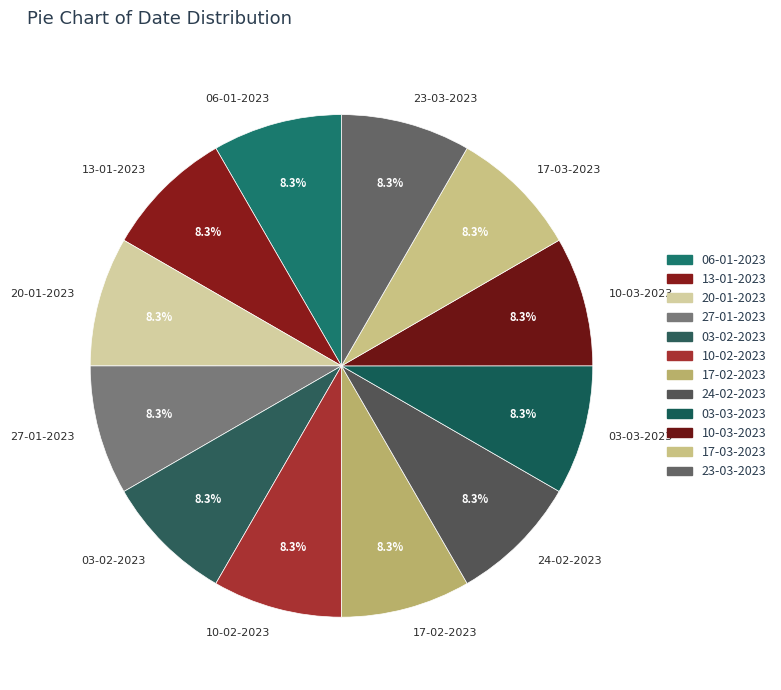

Does 10-02-2023 account for over 50% of the chart?

No